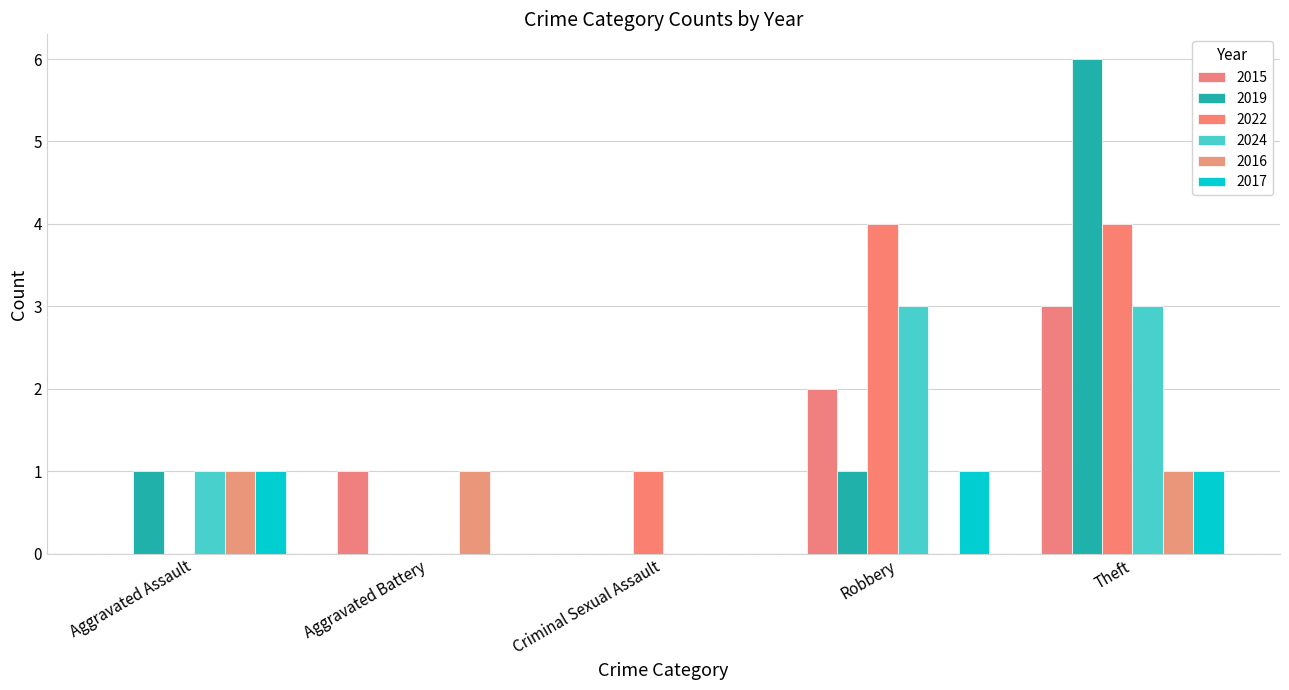

How many data points does each series have?

5